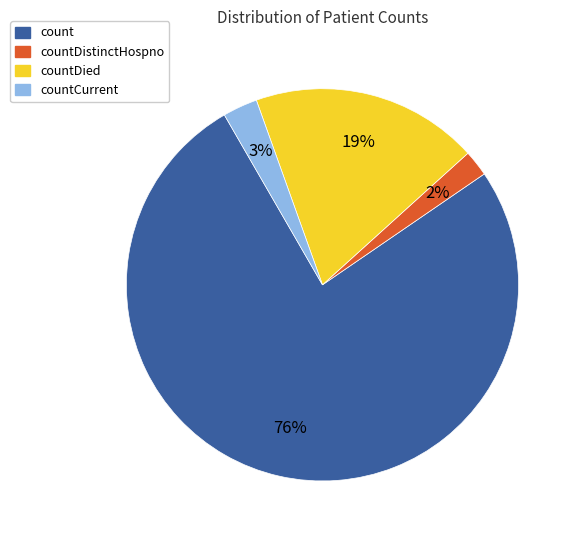

Rank the categories by value from highest to lowest.

count, countDied, countCurrent, countDistinctHospno